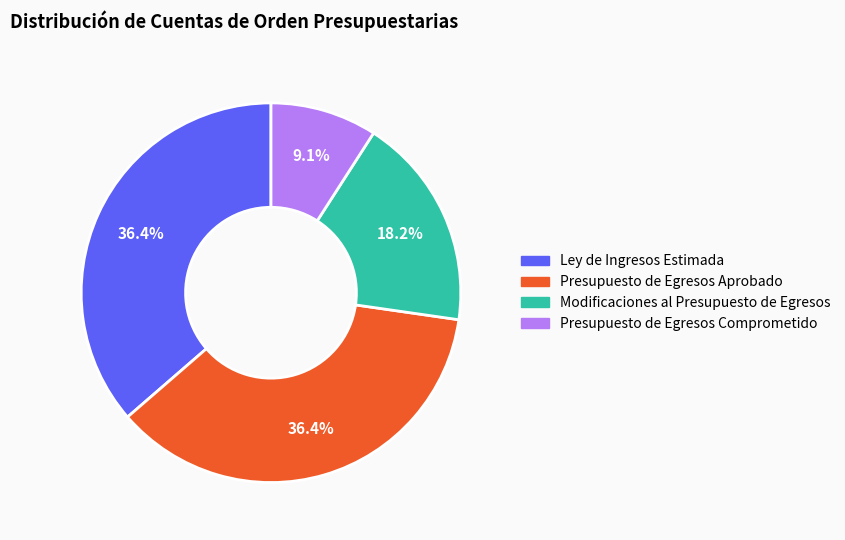

Which slice is the smallest?

Presupuesto de Egresos Comprometido